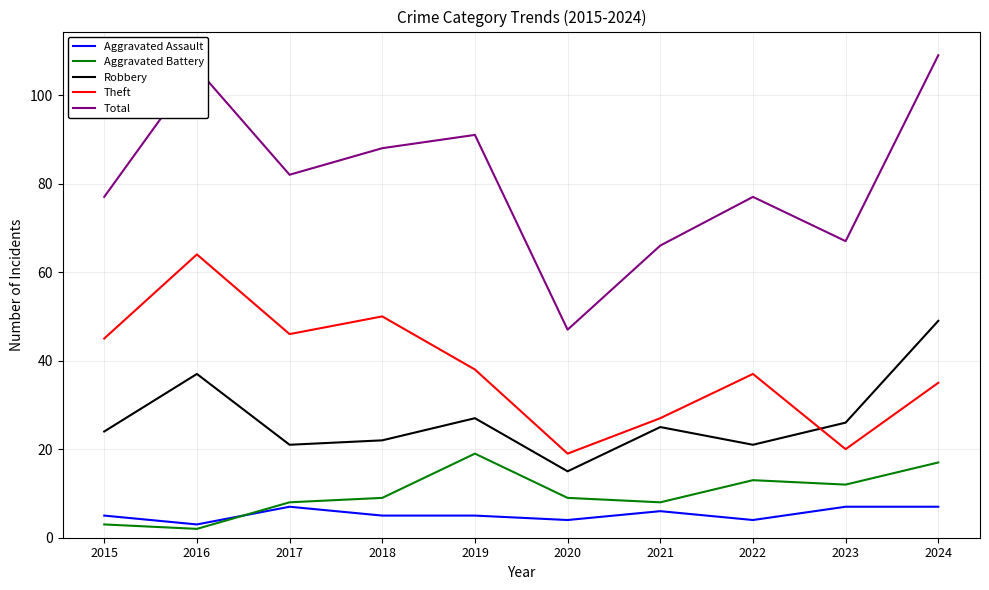

What is the greatest value displayed?

109